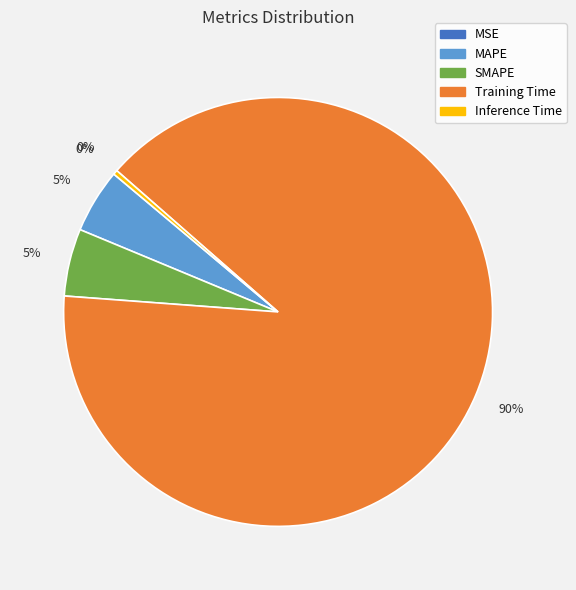

Which category accounts for the majority?

Training Time